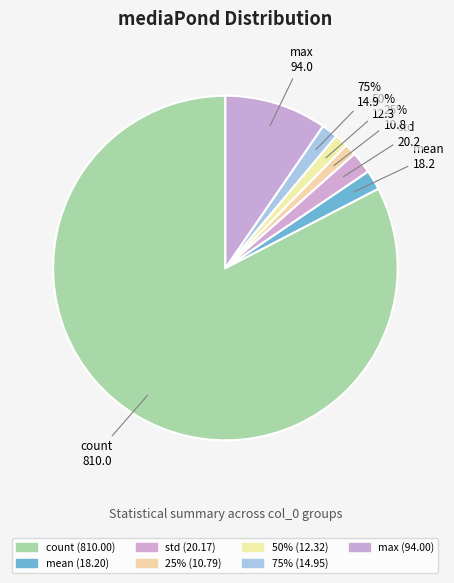

Combined, what portion of the pie is min and max?

9.6%